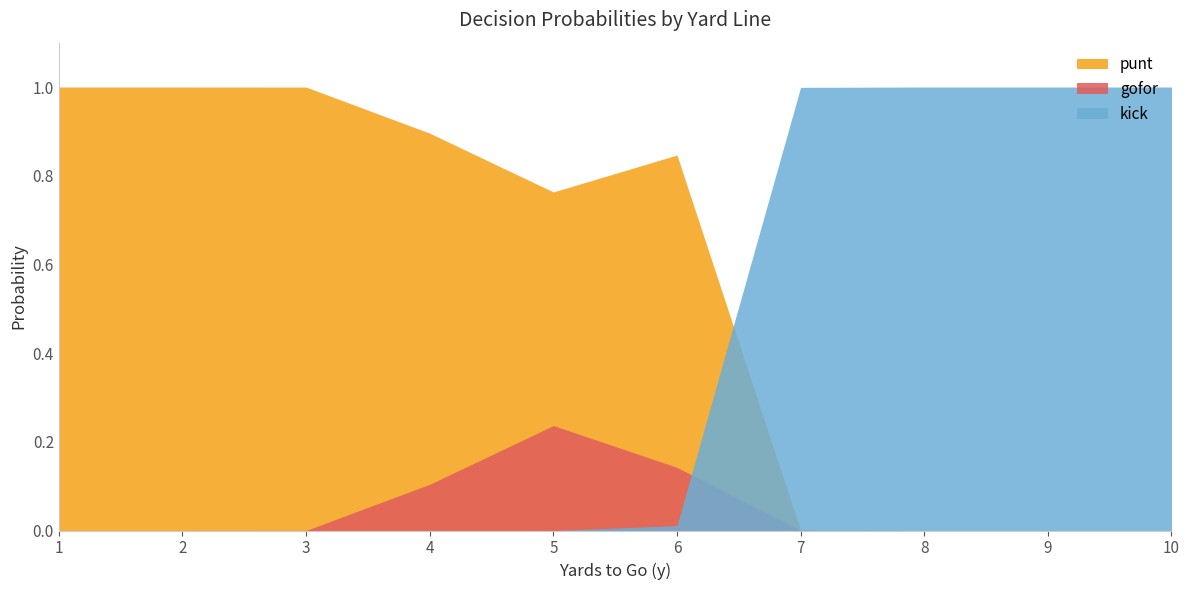

What is the maximum value for gofor?

0.2